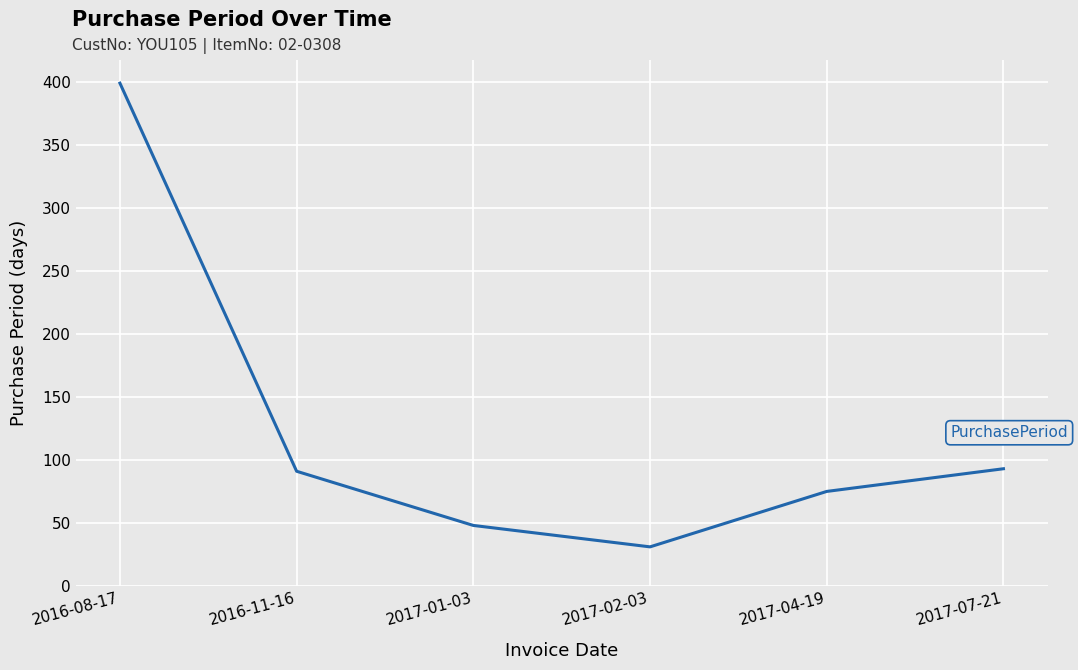

How many series are shown in this chart?

1